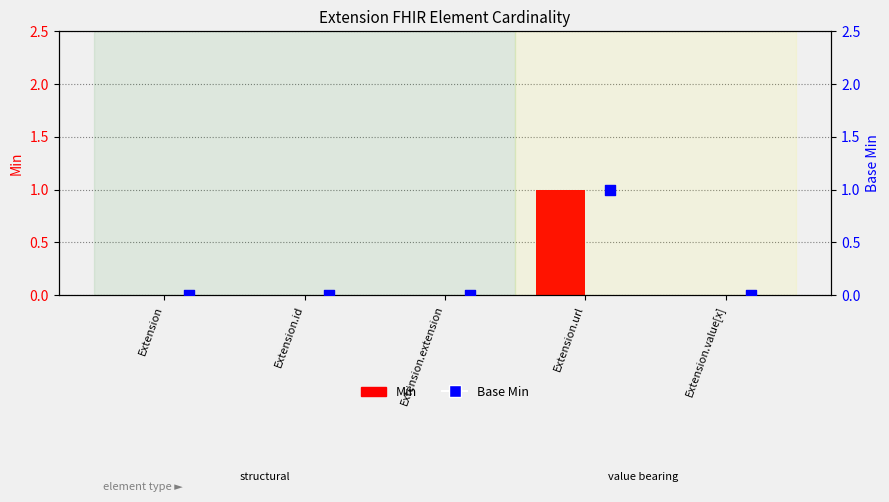

Which series contains the lowest Y value?

Min